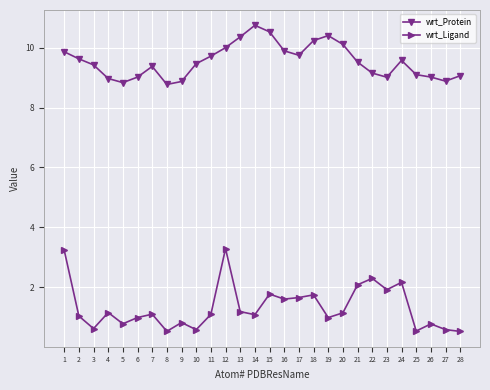

Does the chart display data point markers on the line(s)?

Yes